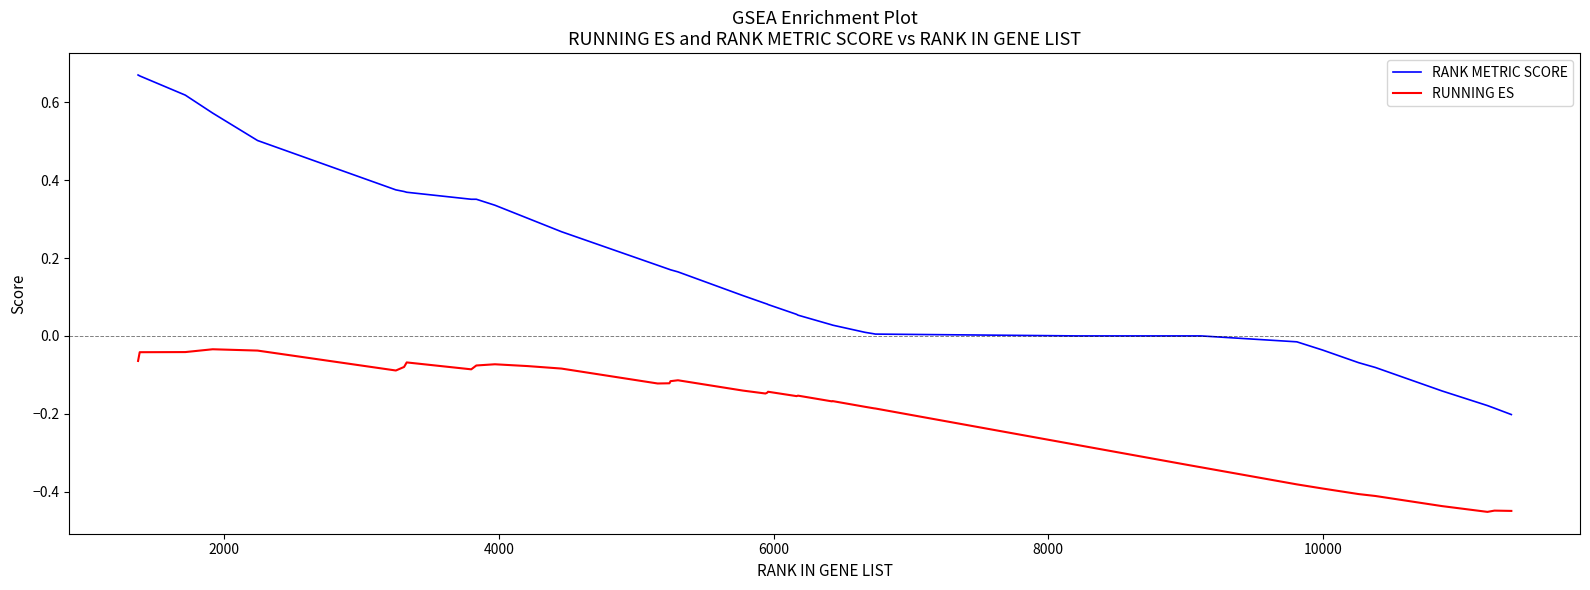

Rank the series by their maximum value, from highest to lowest.

RANK METRIC SCORE, RUNNING ES